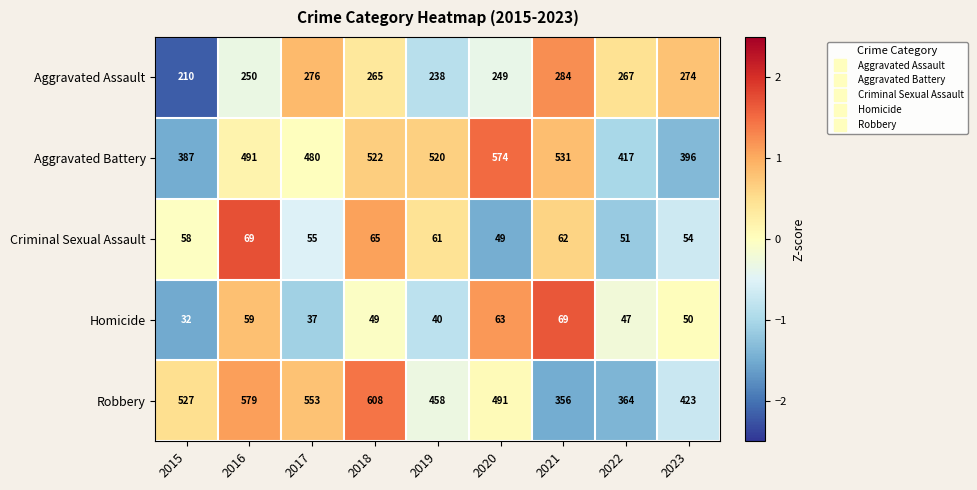

Which label corresponds to the largest value in the chart?

2018